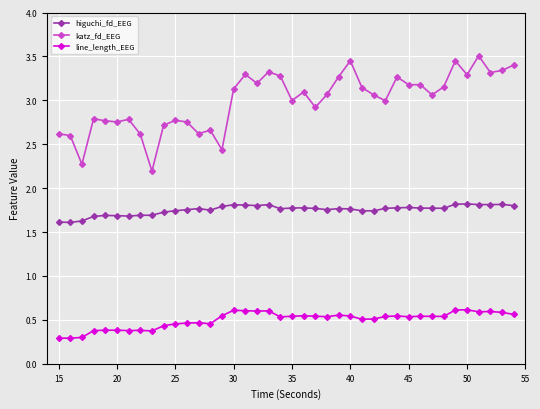

How many distinct data groups are displayed?

3